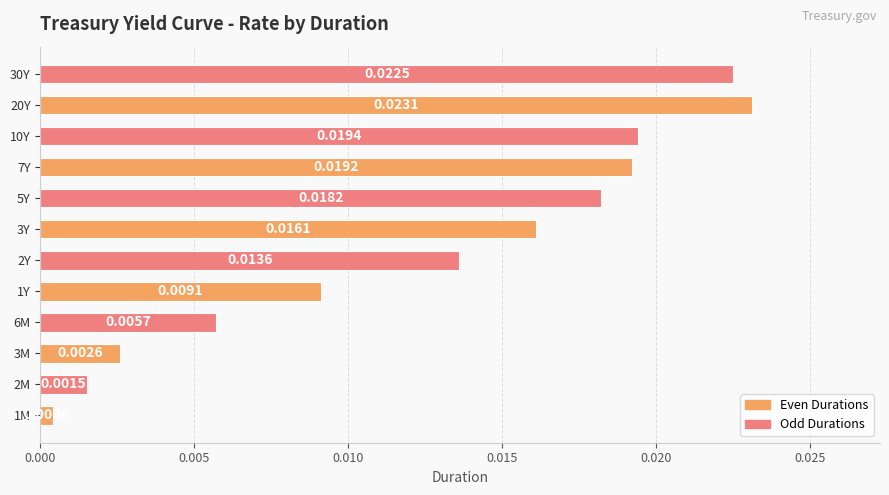

Which has a higher value, 6M or 30Y?

30Y